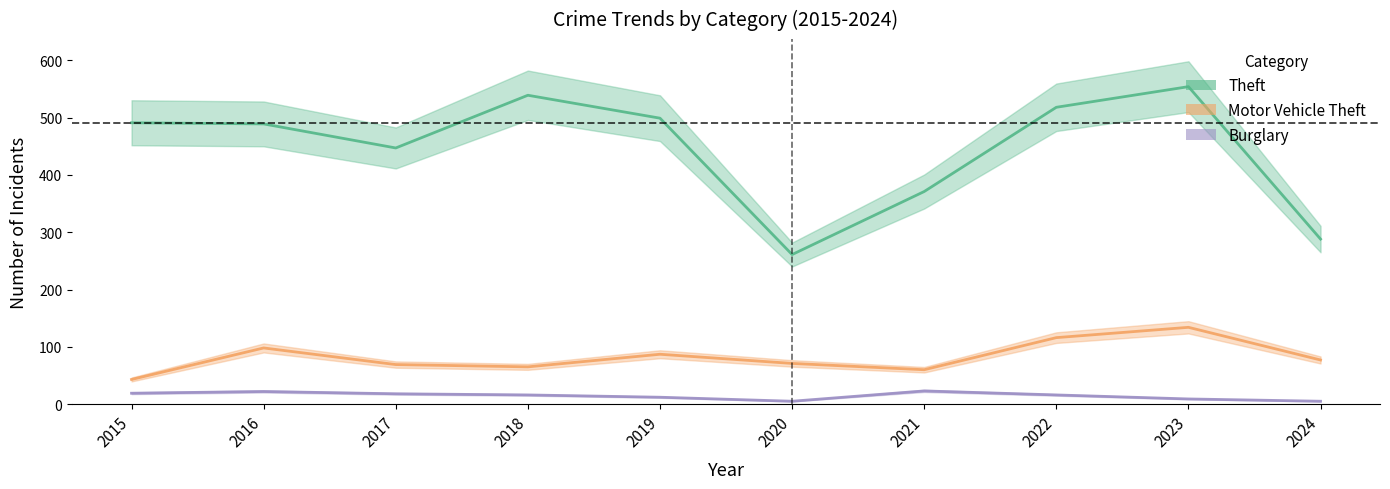

What is the total value across all series at 2016?

609